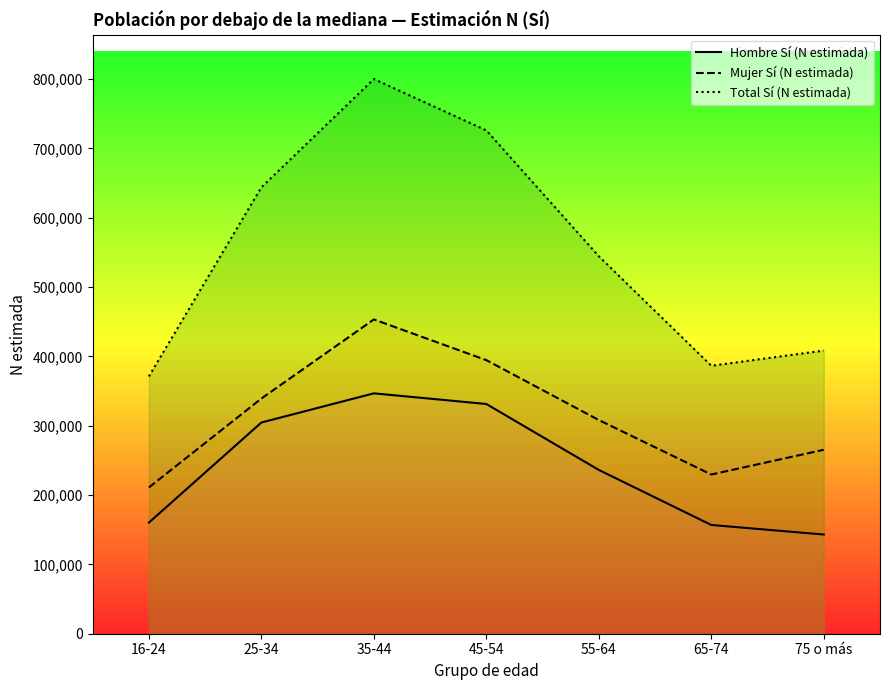

At which category is the sum across all series the highest?

35-44